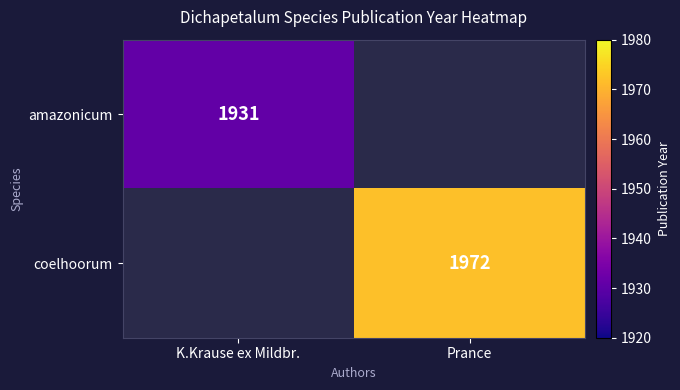

True or false: amazonicum has a value of 1931 at K.Krause ex Mildbr..

True